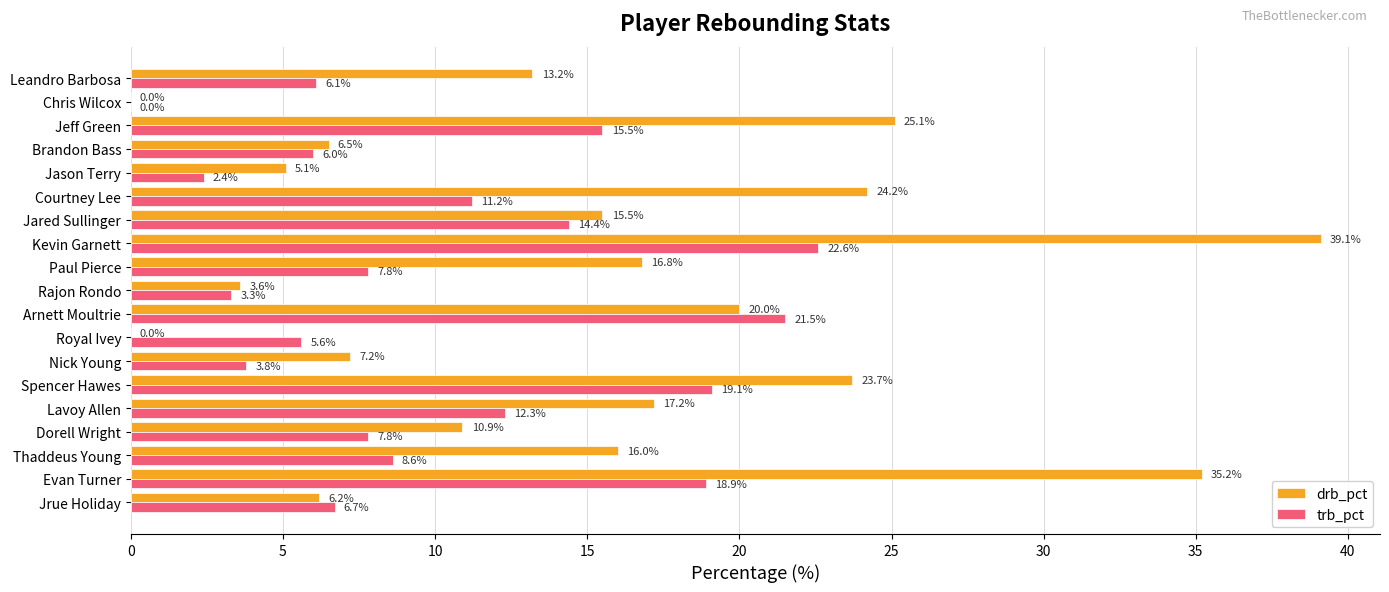

At which category is the sum across all series the highest?

Kevin Garnett